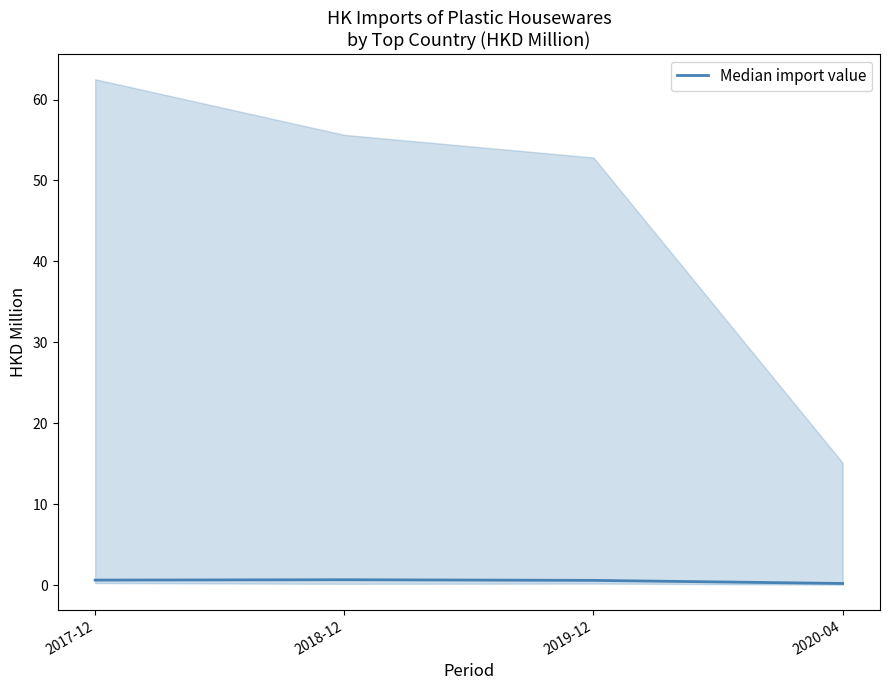

Reading right to left, what are all the values shown in this chart?

0.2	0.6	0.7	0.6